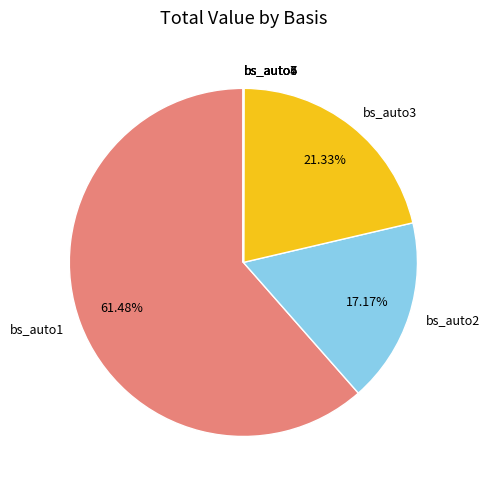

Which slice represents more than half of the pie?

bs_auto1